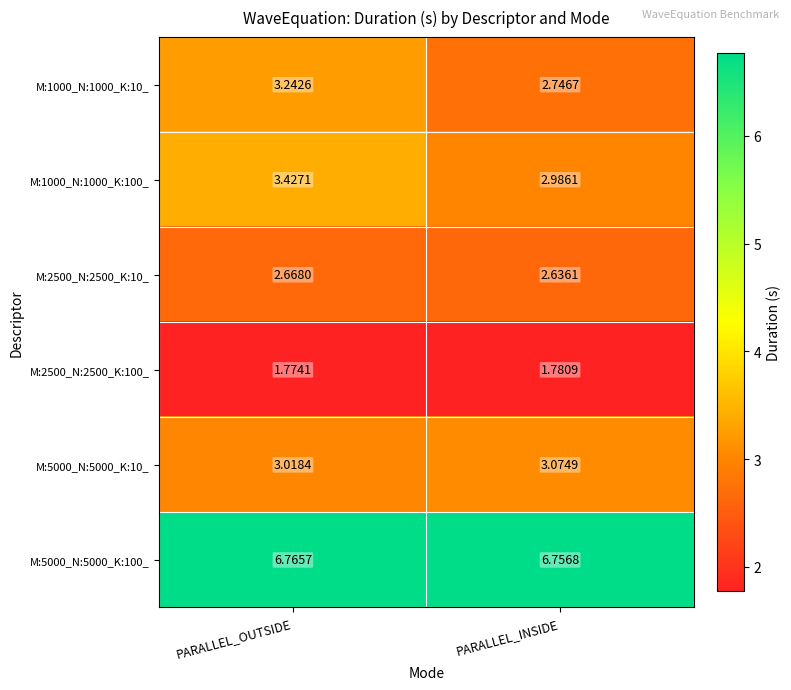

Rank the categories by M:2500_N:2500_K:100_ value from lowest to highest.

PARALLEL_OUTSIDE, PARALLEL_INSIDE